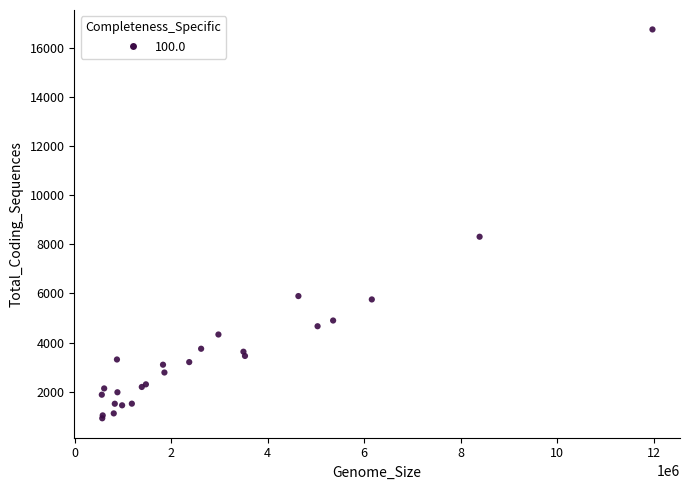

What Y value in the scatter plot is closest to 8834?

8310.2